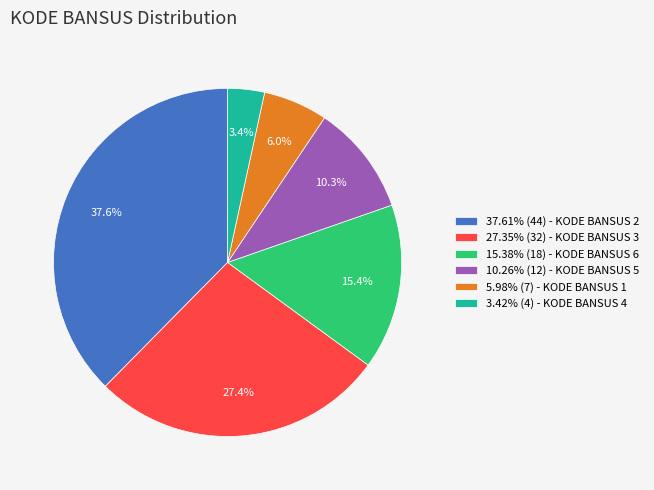

Do 3.42% (4) - KODE BANSUS 4 and 27.35% (32) - KODE BANSUS 3 together represent more than half of the pie?

No